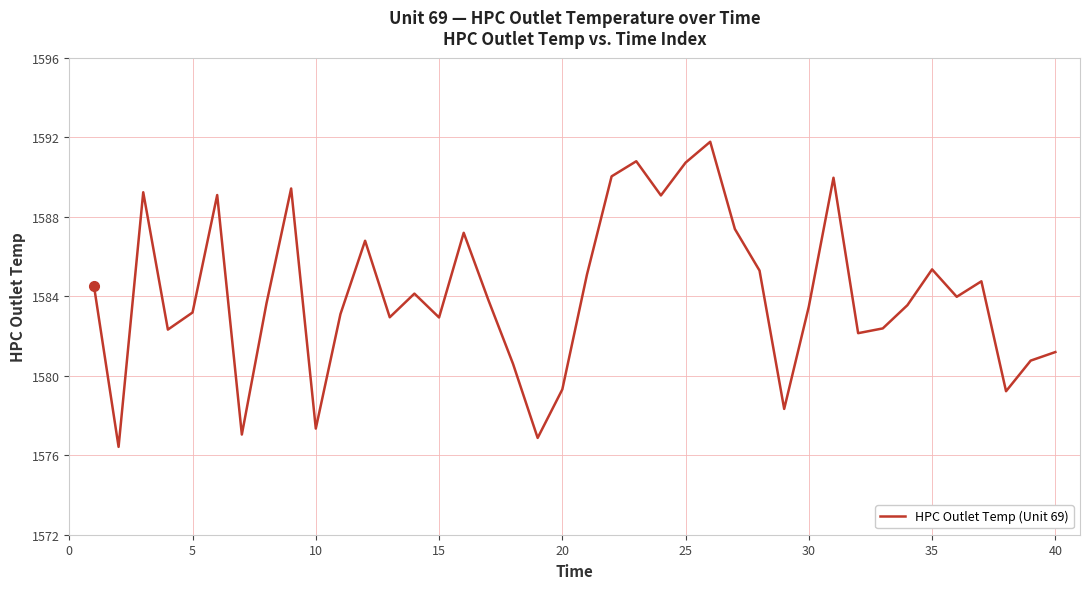

What is the minimum value shown in the chart?

1576.4